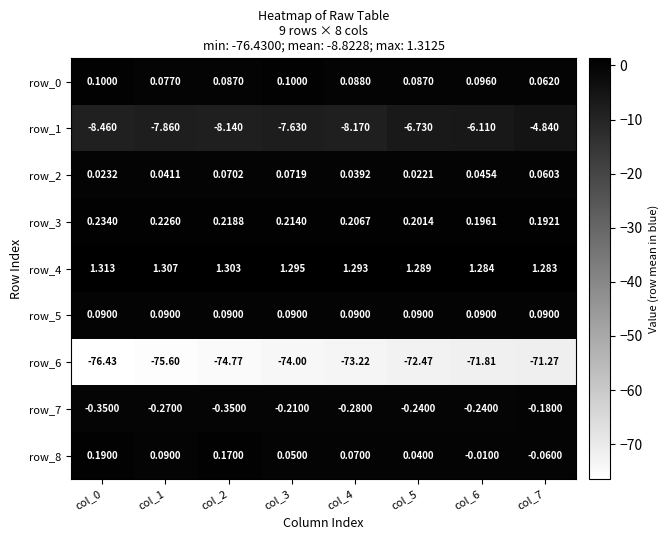

The value of row_0 at col_5 is 0.1. True or false?

True